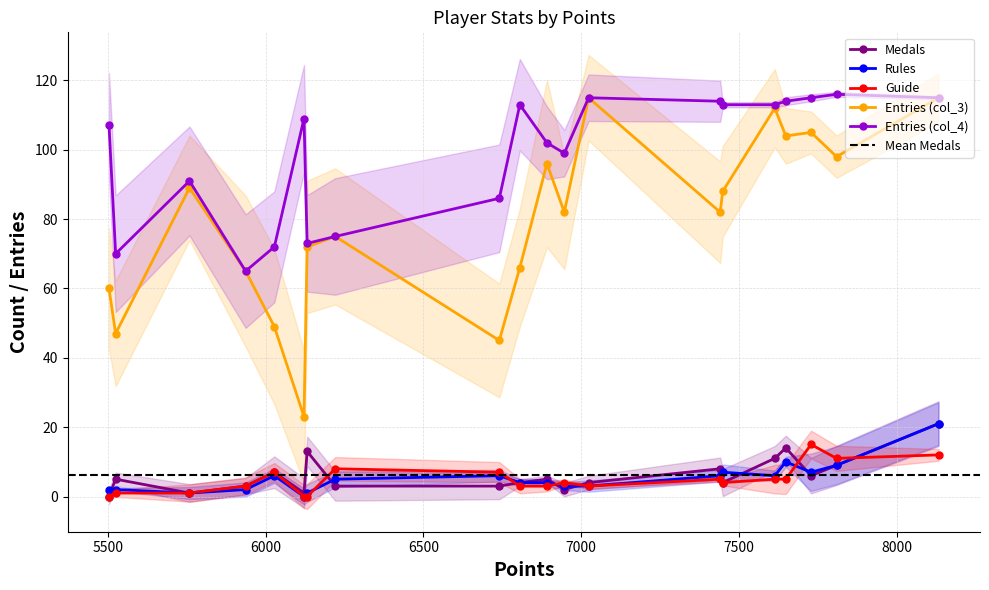

Which series has the largest total across all categories?

col_4